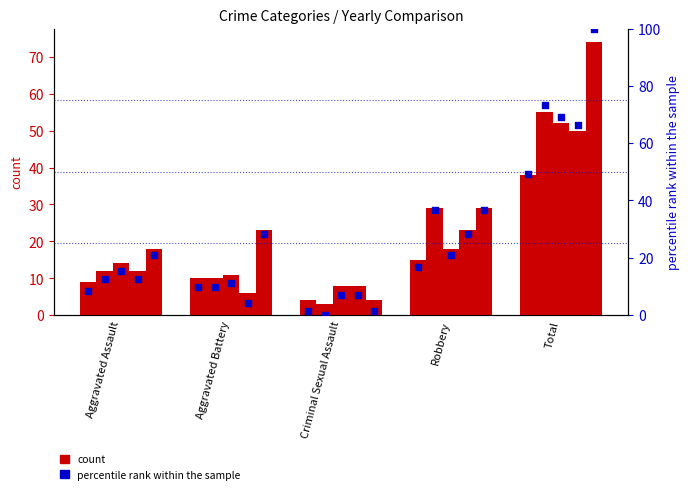

Which has a higher value, Total or Robbery?

Total